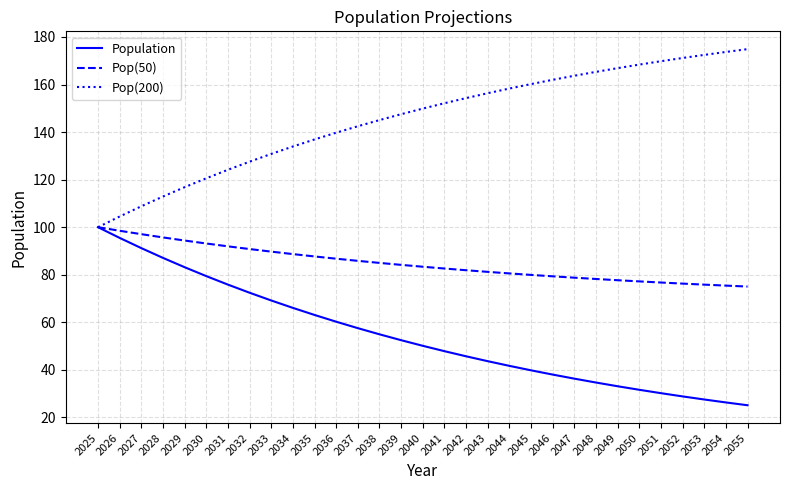

What is the approximate value of Pop(50) at 2046?

79.3